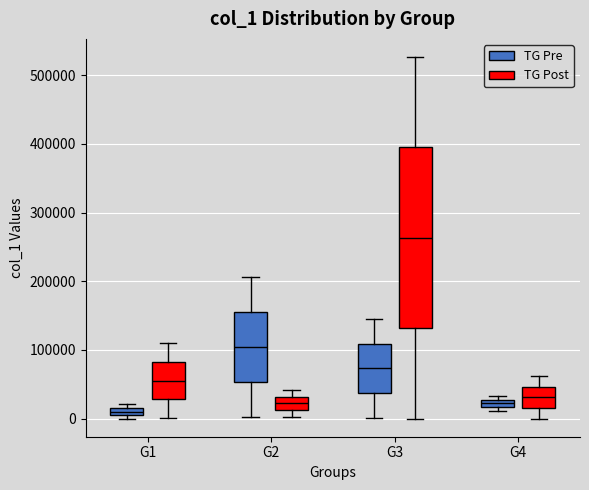

Where does the median line of the box for G1 (TG Post) sit on the y-axis? The values are not printed on the chart, so give them approximately, as read against the axis.

60000